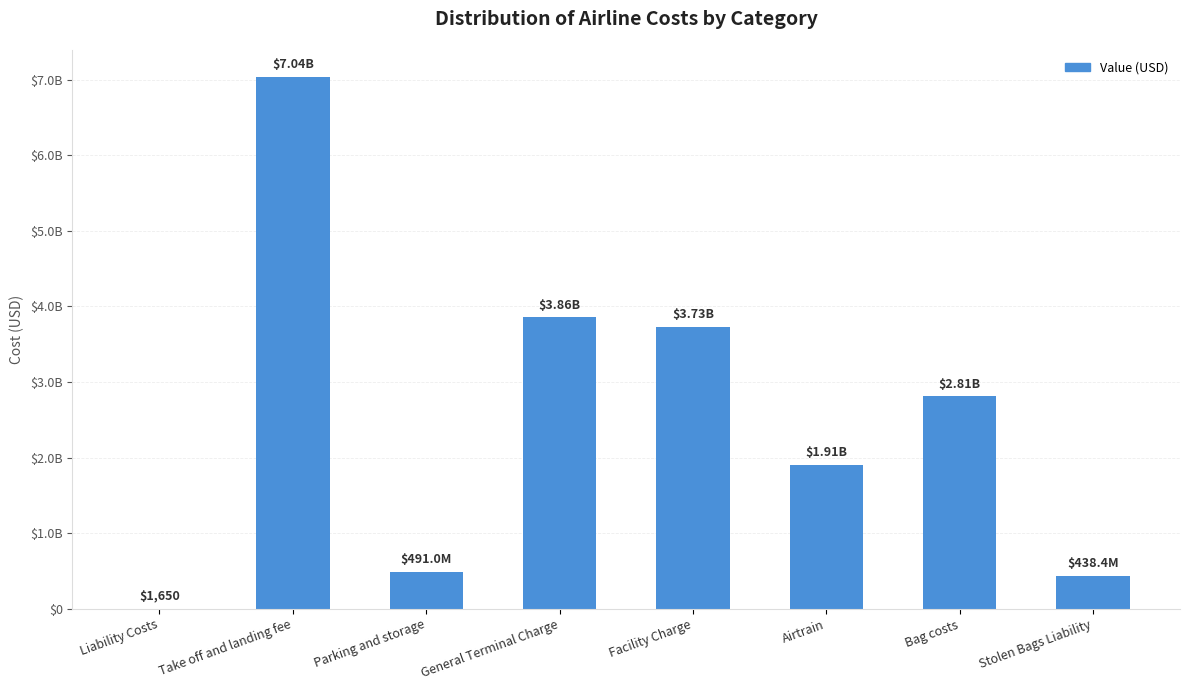

Are the bars horizontal?

No